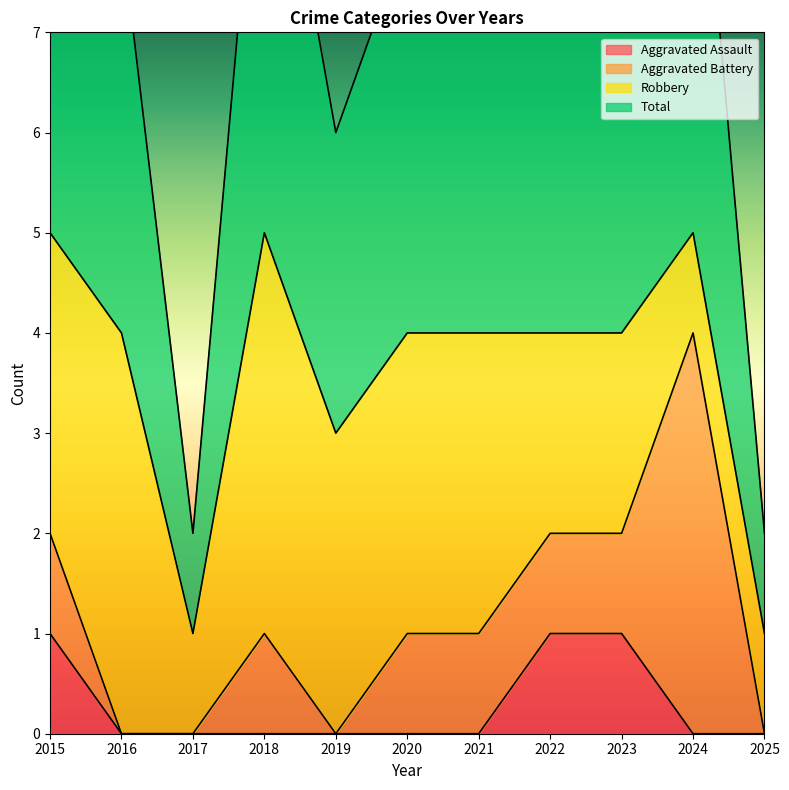

True or false: Aggravated Assault has a value of 1 at 2022.

True